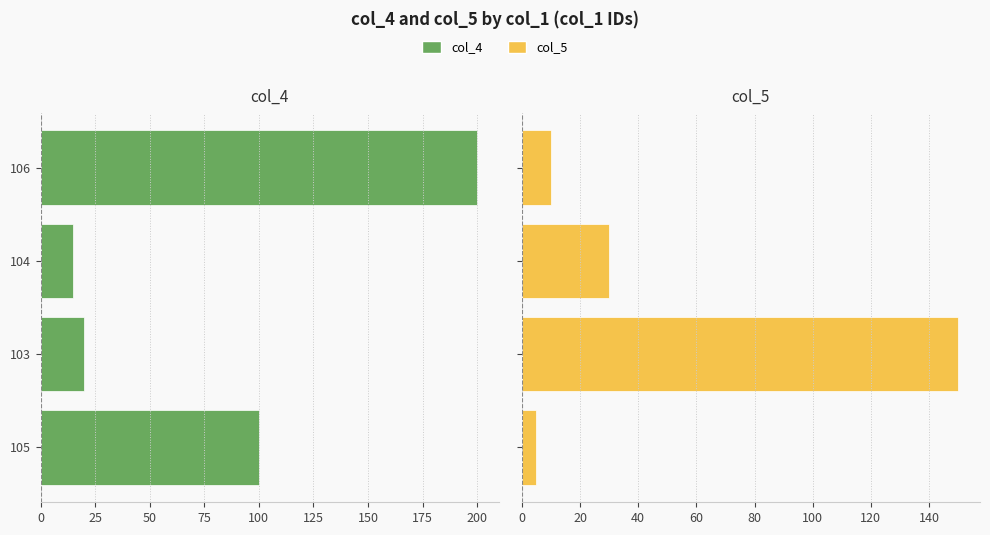

Does the chart contain stacked bars?

No